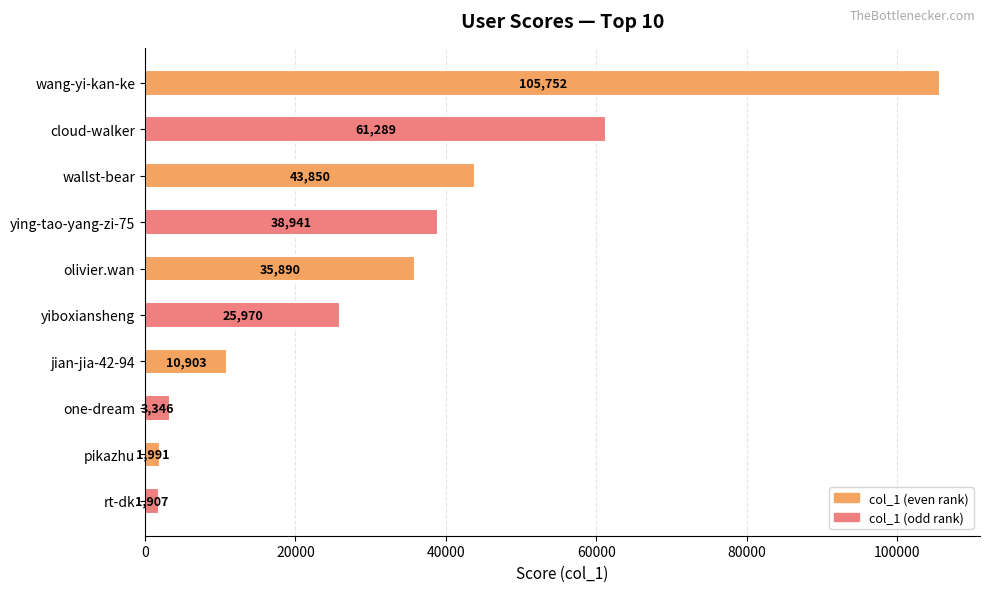

Approximately how many times larger is the value at wallst-bear compared to wang-yi-kan-ke?

0.4